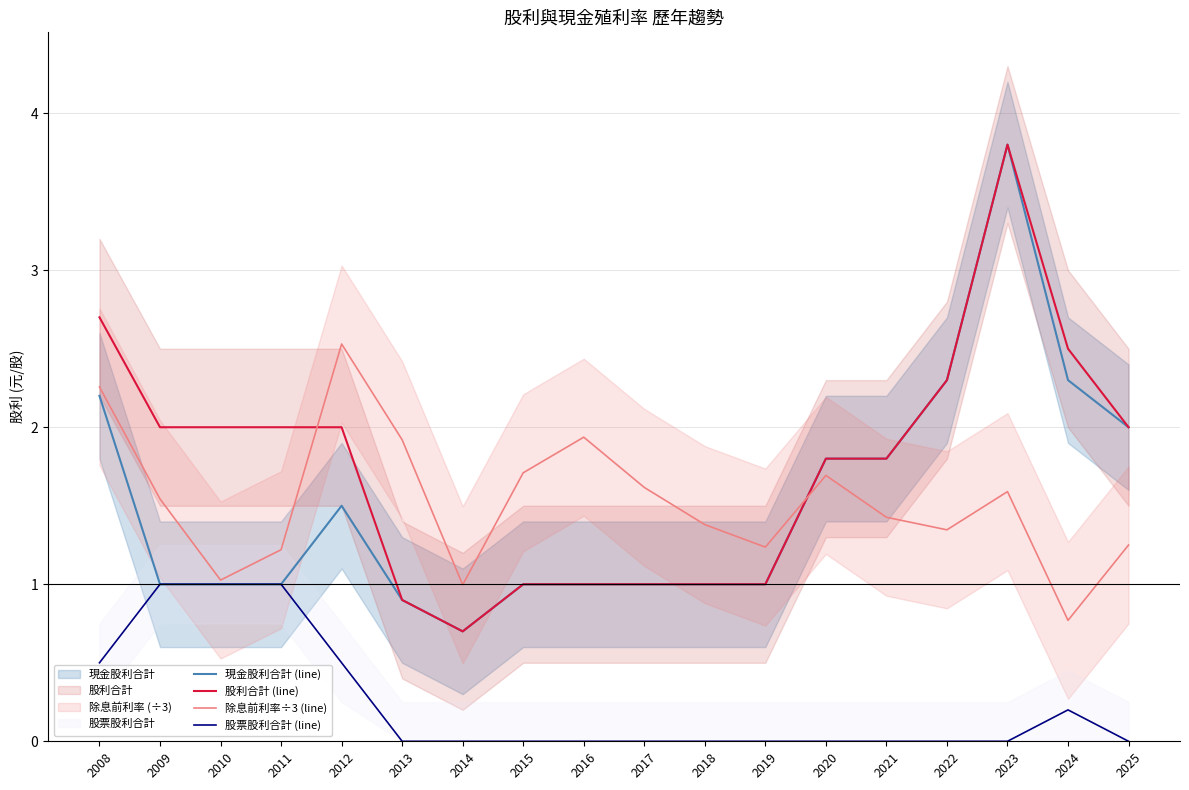

What is the difference between the highest and lowest values at 2010?

1.0